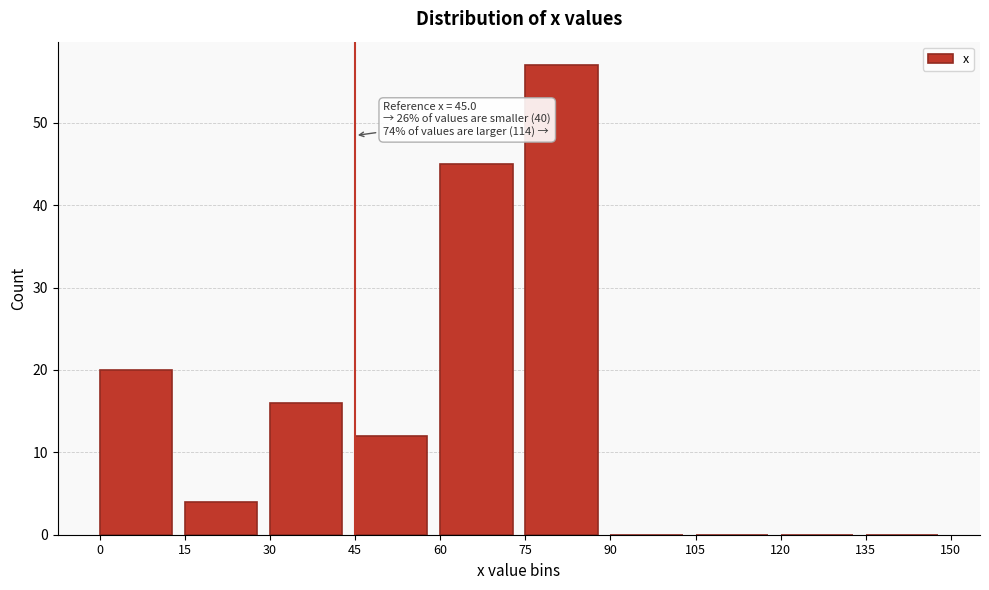

Which range on the x-axis has the tallest bar?

75 to 90